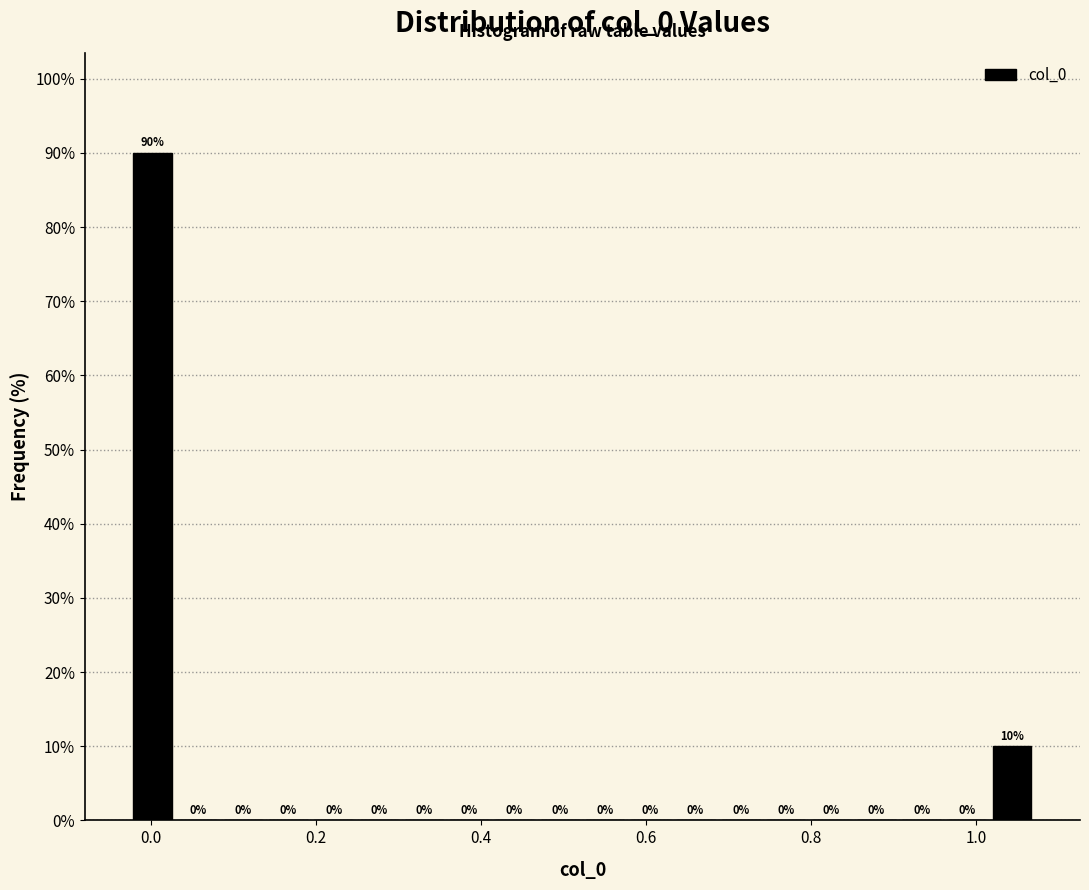

Read against the x-axis, roughly where is the centre of the tallest bar?

0.00